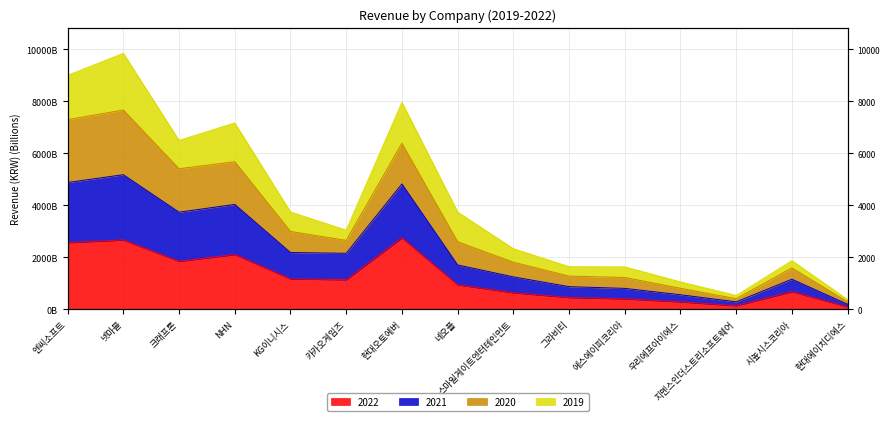

In 2021, how many points are lower than both neighbors (excluding endpoints)?

3